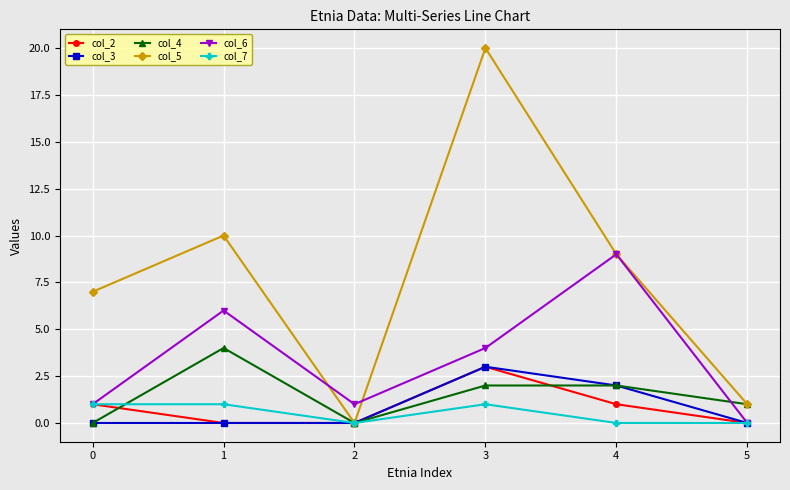

Which series changed the most between 2 and 4?

col_5